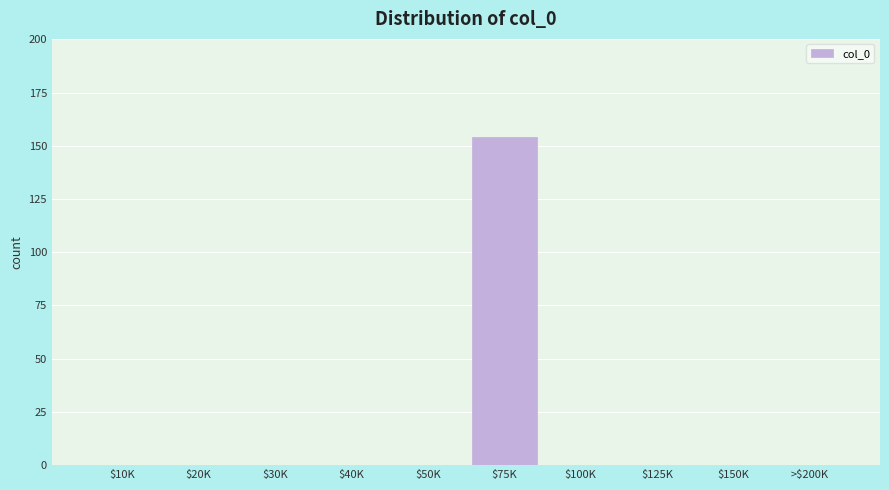

The chart shows a value of 0 at $30K. True or false?

True